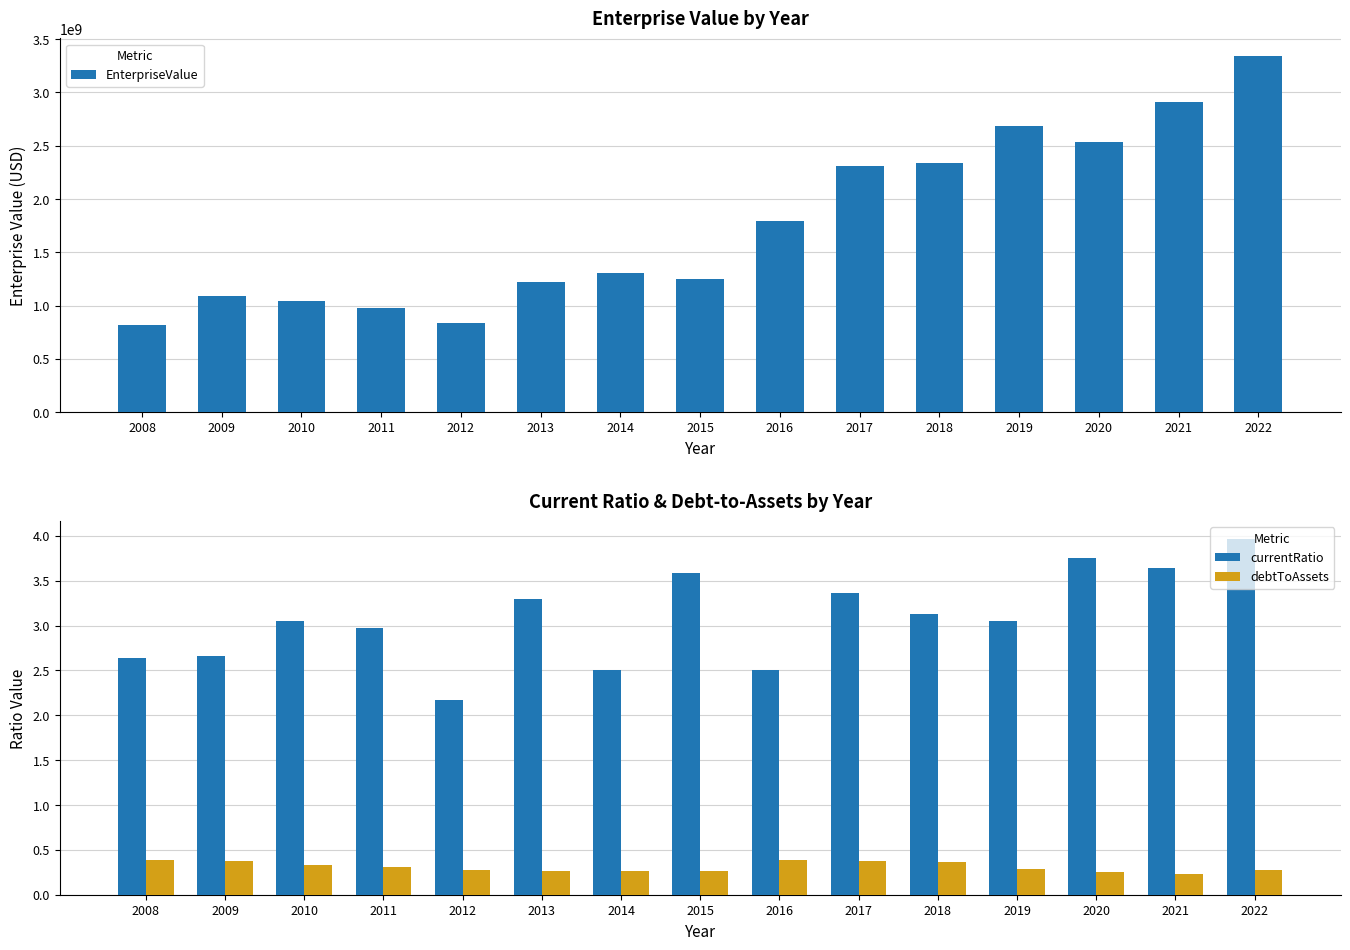

Which series changed the most between 2013 and 2019?

EnterpriseValue